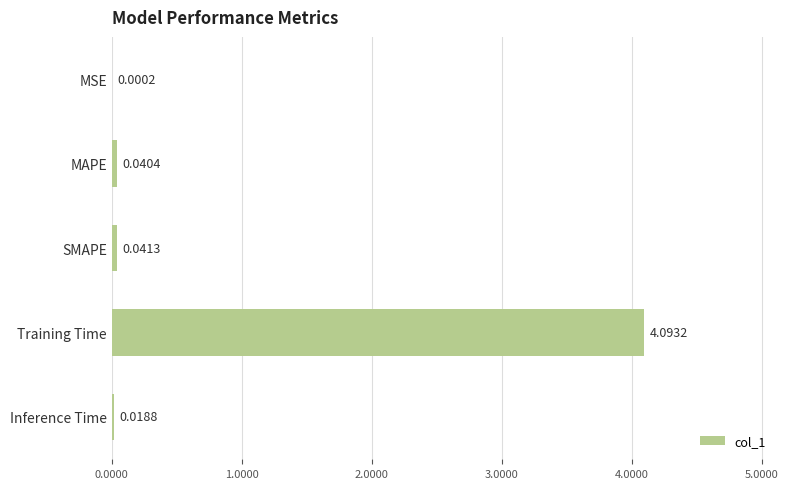

How many distinct data groups are displayed?

1